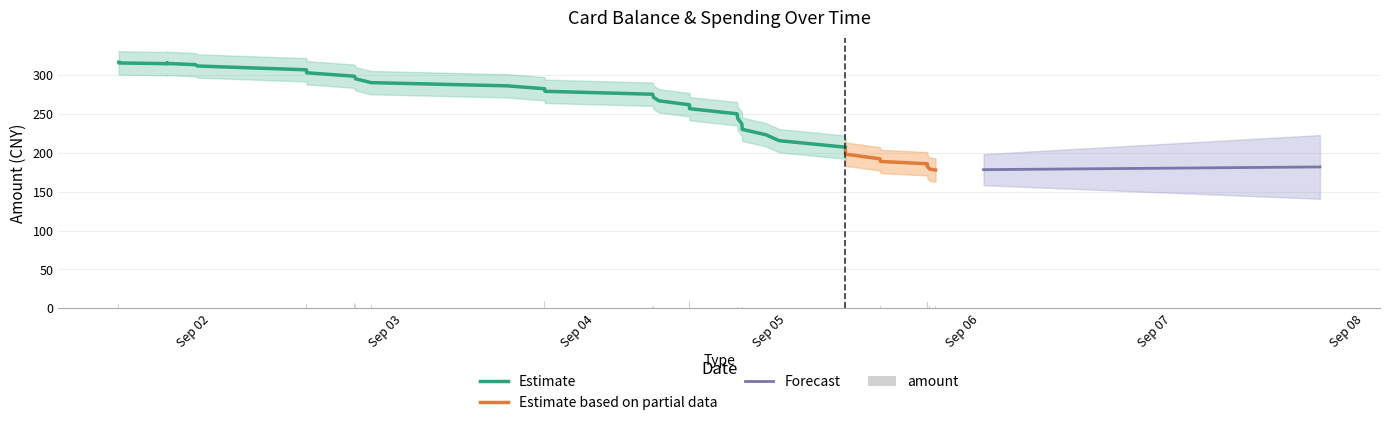

What is the lowest value of the Estimate based on partial data series?

177.9